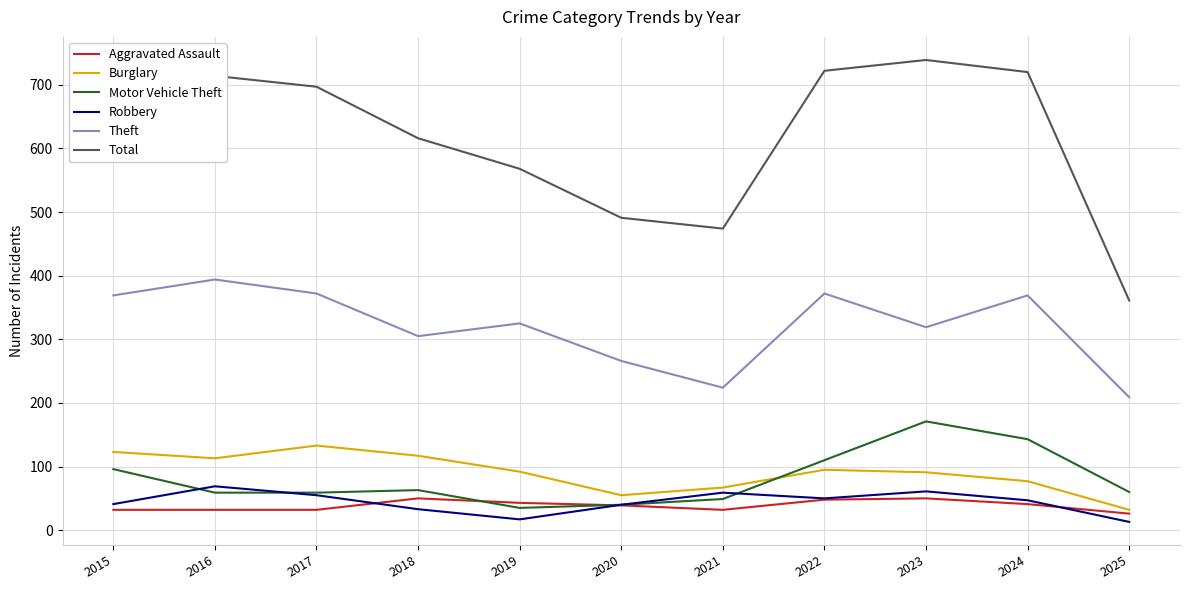

True or false: Total and Motor Vehicle Theft cross at least once.

False